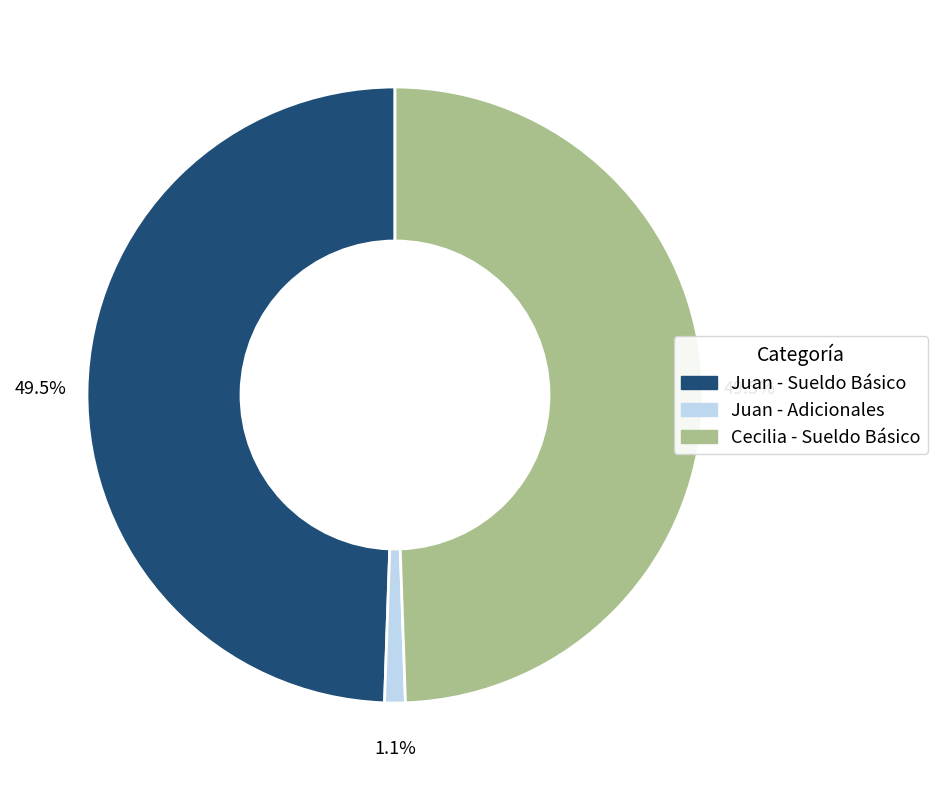

What percentage is NOT represented by Cecilia - Sueldo Básico?

50.5%